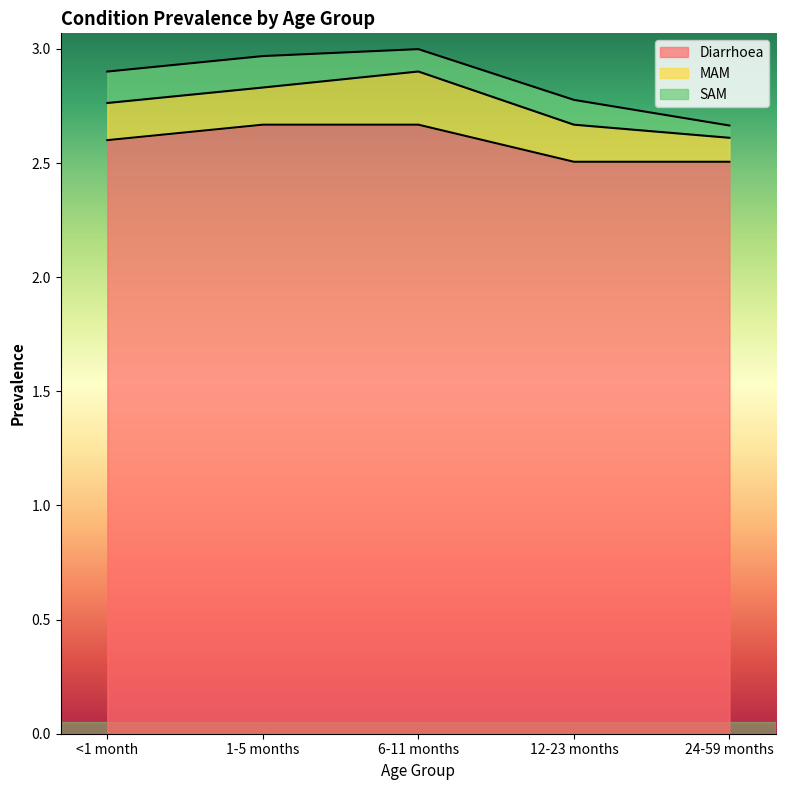

What is the label of the 5th point from the right?

<1 month